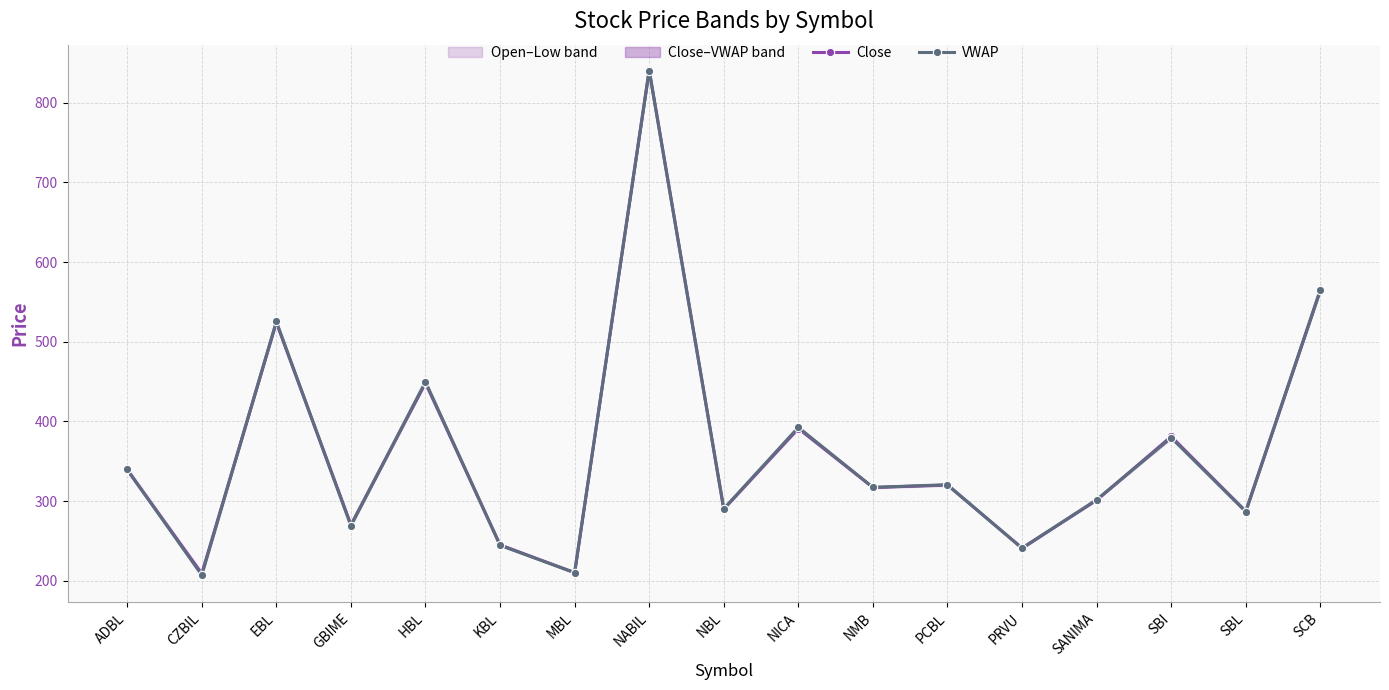

How many data points does each series have?

17